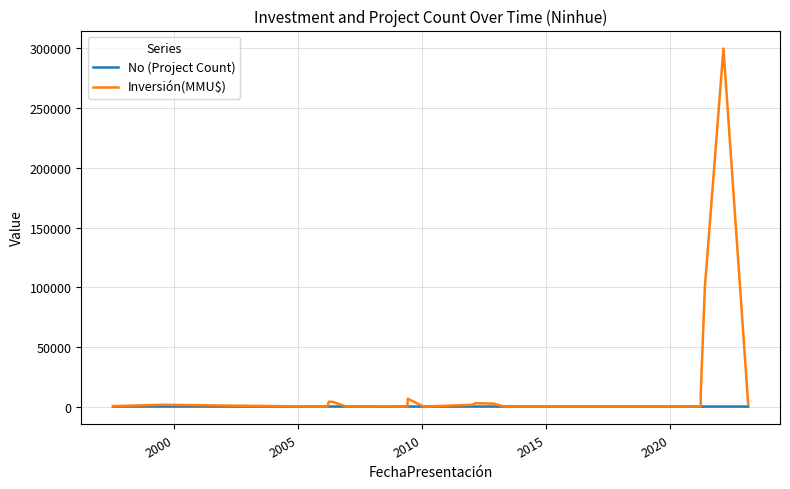

Reading left to right, what are all the values shown in this chart?

No (Project Count): 28	27	26	25	24	23	22	21	20	19	18	17	16	15	14	13	12	11	10	9	8	7	6	5	4	3	2	1
Inversión(MMU$): 380	1500	712	0	0	4000	4000	0	80	200	200	0	300	10	234	22	6500	0	1480	2800	2475	0	100	100	10000	100320	300000	1403